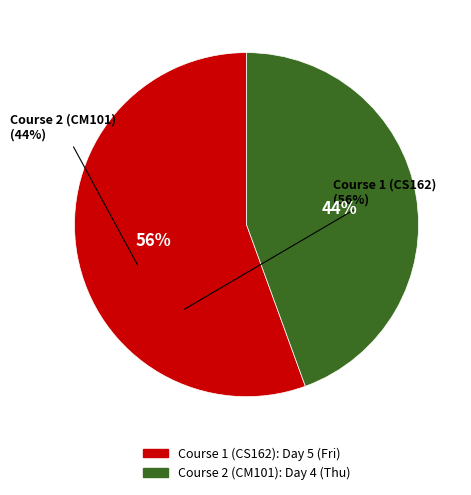

To the nearest percent, what is the average slice percentage?

50%